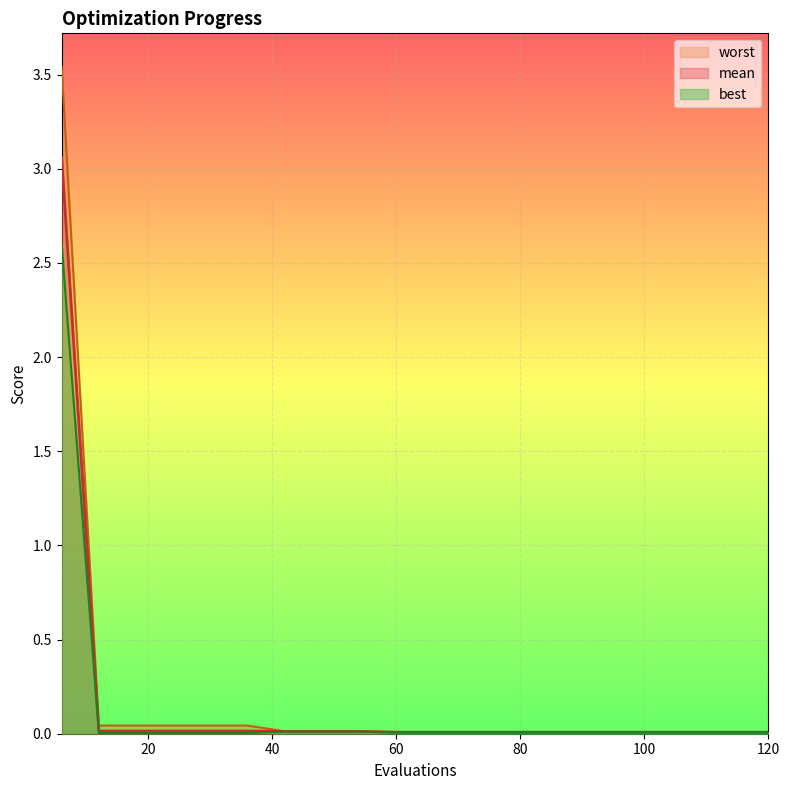

The value of mean at 60 is 0.0. True or false?

True